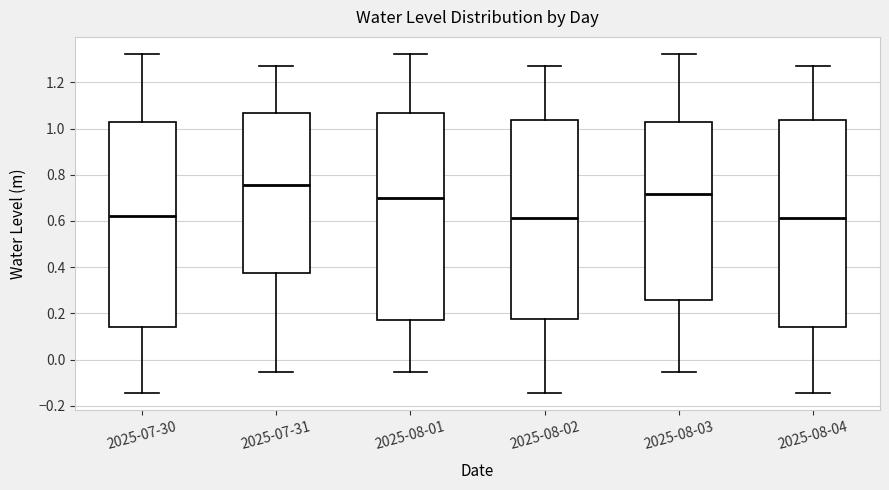

Reading left to right, read every box against the y-axis: the position of its median line, the range the box covers, and the ends of its whiskers. The values are not printed on the chart, so give them approximately, as read against the axis.

2025-07-30: median 0.62, box 0.14 to 1.02, whiskers -0.14 to 1.32
2025-07-31: median 0.76, box 0.38 to 1.06, whiskers -0.06 to 1.28
2025-08-01: median 0.70, box 0.18 to 1.06, whiskers -0.06 to 1.32
2025-08-02: median 0.62, box 0.18 to 1.04, whiskers -0.14 to 1.28
2025-08-03: median 0.72, box 0.26 to 1.02, whiskers -0.06 to 1.32
2025-08-04: median 0.62, box 0.14 to 1.04, whiskers -0.14 to 1.28